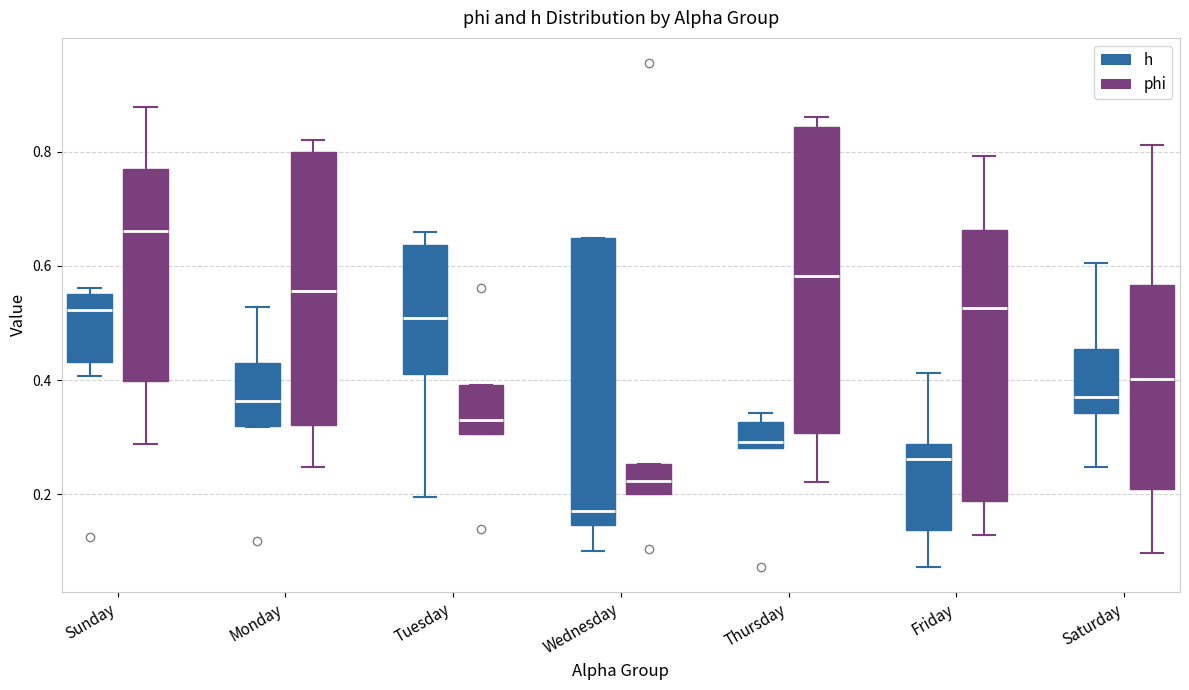

Reading left to right, transcribe this box plot: for each box, give where its median line is, the range the box spans, and where its two whiskers end, as read against the y-axis. The values are not printed on the chart, so give them approximately, as read against the axis.

Sunday (h): median 0.52, box 0.44 to 0.56, whiskers 0.40 to 0.56 (just above the box's upper edge)
Sunday (phi): median 0.66, box 0.40 to 0.76, whiskers 0.28 to 0.88
Monday (h): median 0.36, box 0.32 to 0.42, whiskers 0.32 to 0.52
Monday (phi): median 0.56, box 0.32 to 0.80, whiskers 0.24 to 0.82
Tuesday (h): median 0.50, box 0.42 to 0.64, whiskers 0.20 to 0.66
Tuesday (phi): median 0.32, box 0.30 to 0.40, whiskers 0.30 to 0.40
Wednesday (h): median 0.18, box 0.14 to 0.64, whiskers 0.10 to 0.64
Wednesday (phi): median 0.22, box 0.20 to 0.26, whiskers 0.20 to 0.26
Thursday (h): median 0.30, box 0.28 to 0.32, whiskers 0.28 to 0.34
Thursday (phi): median 0.58, box 0.30 to 0.84, whiskers 0.22 to 0.86
Friday (h): median 0.26, box 0.14 to 0.28, whiskers 0.08 to 0.42
Friday (phi): median 0.52, box 0.18 to 0.66, whiskers 0.12 to 0.80
Saturday (h): median 0.38, box 0.34 to 0.46, whiskers 0.24 to 0.60
Saturday (phi): median 0.40, box 0.20 to 0.56, whiskers 0.10 to 0.82